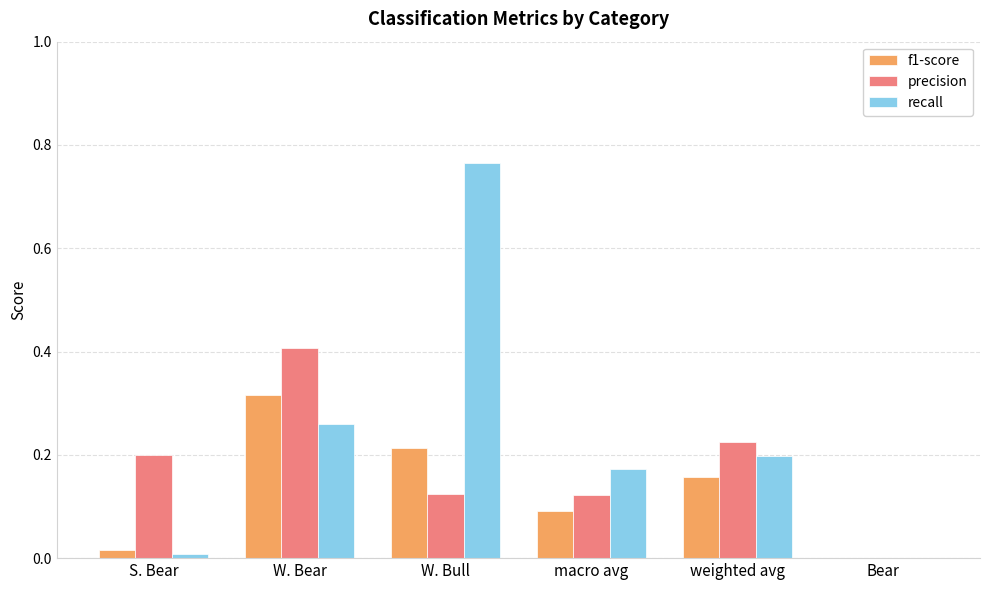

Which series has the largest total across all categories?

recall